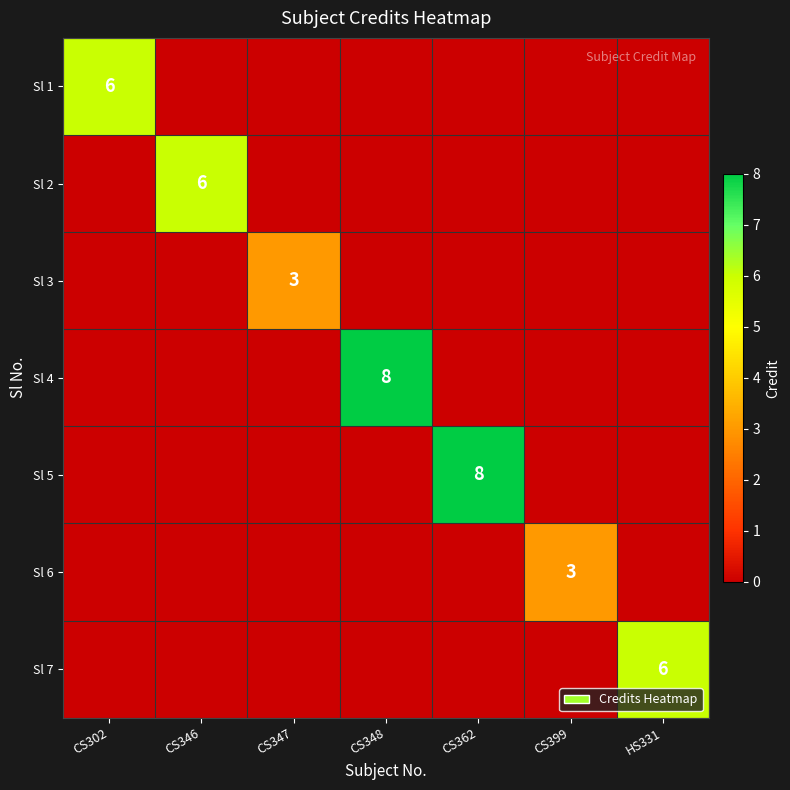

Which series has the largest range (max minus min)?

Sl 4